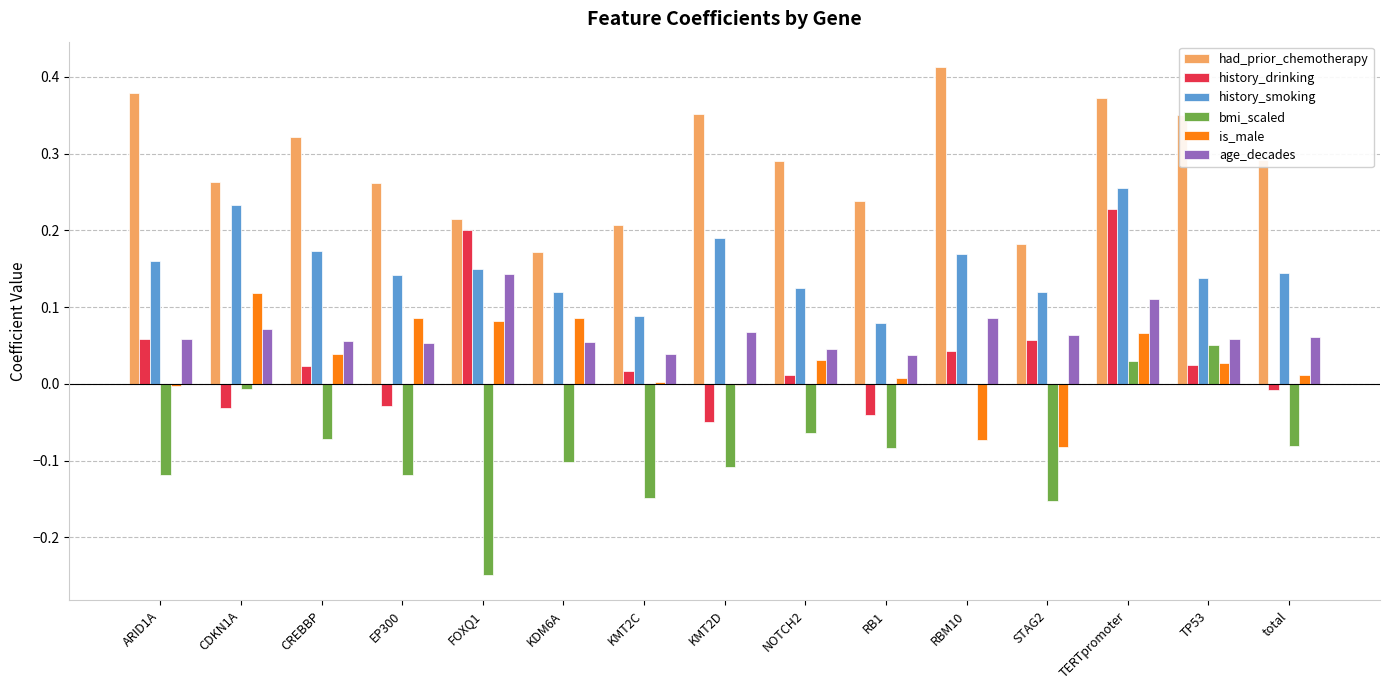

What is the sum of all history_drinking values?

0.5